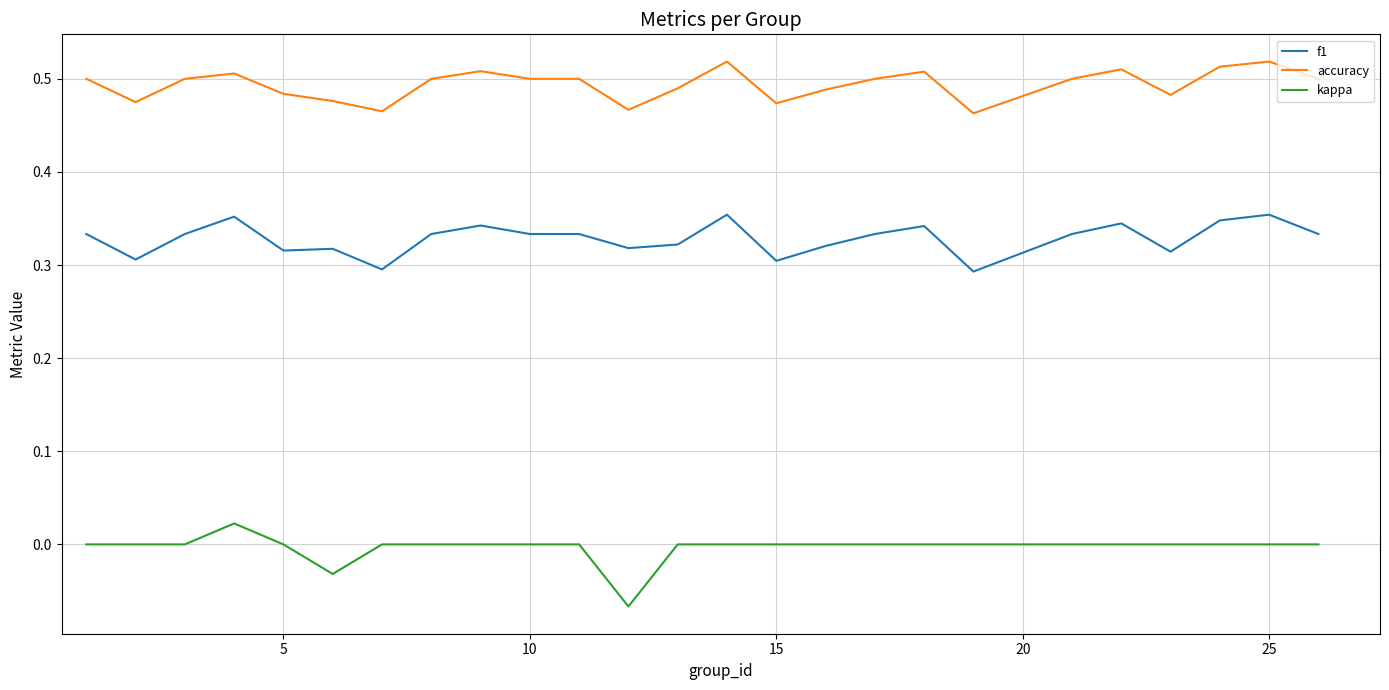

True or false: kappa and f1 intersect in this chart.

False